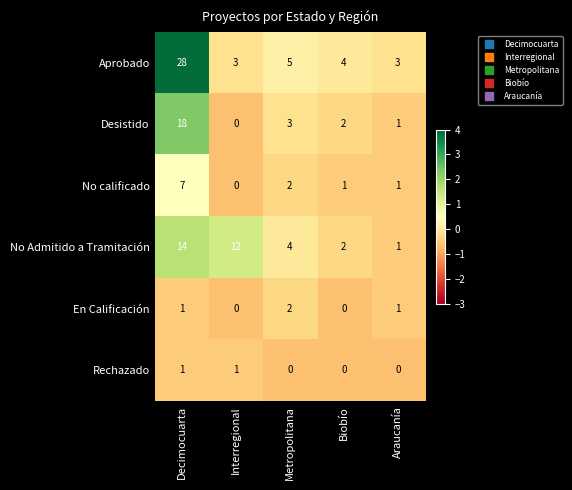

Reading left to right, list all the values displayed in this chart.

Aprobado: Decimocuarta=28	Interregional=3	Metropolitana=5	Biobío=4	Araucanía=3
Desistido: Decimocuarta=18	Interregional=0	Metropolitana=3	Biobío=2	Araucanía=1
No calificado: Decimocuarta=7	Interregional=0	Metropolitana=2	Biobío=1	Araucanía=1
No Admitido a Tramitación: Decimocuarta=14	Interregional=12	Metropolitana=4	Biobío=2	Araucanía=1
En Calificación: Decimocuarta=1	Interregional=0	Metropolitana=2	Biobío=0	Araucanía=1
Rechazado: Decimocuarta=1	Interregional=1	Metropolitana=0	Biobío=0	Araucanía=0